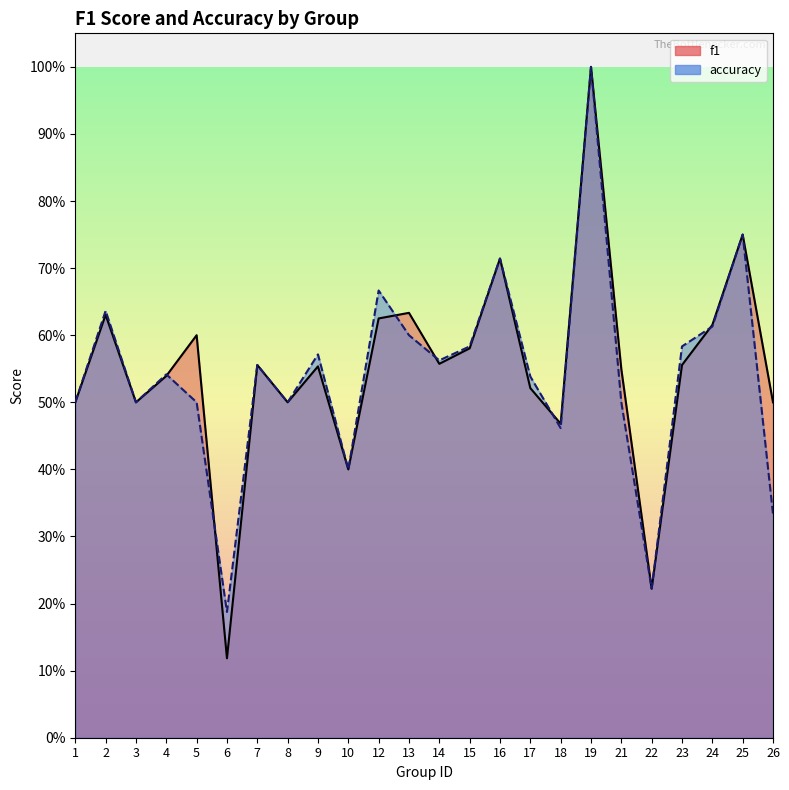

The value of accuracy at 18 is 0.2. True or false?

False